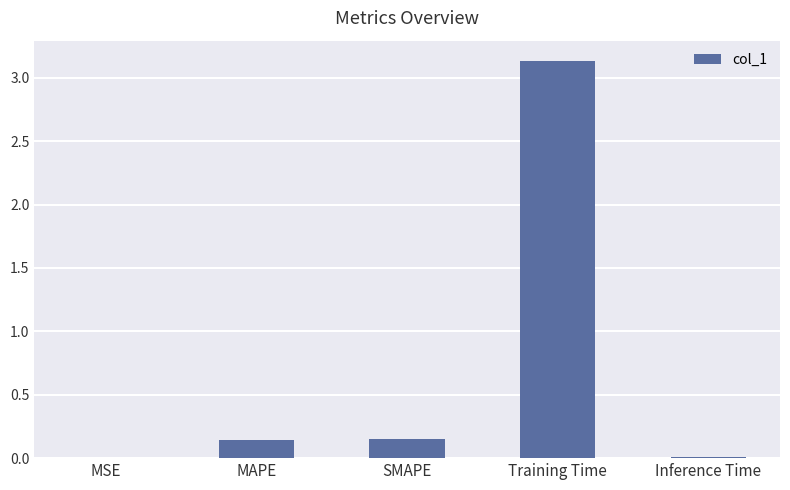

True or false: the data shows 0.0 at MSE.

True